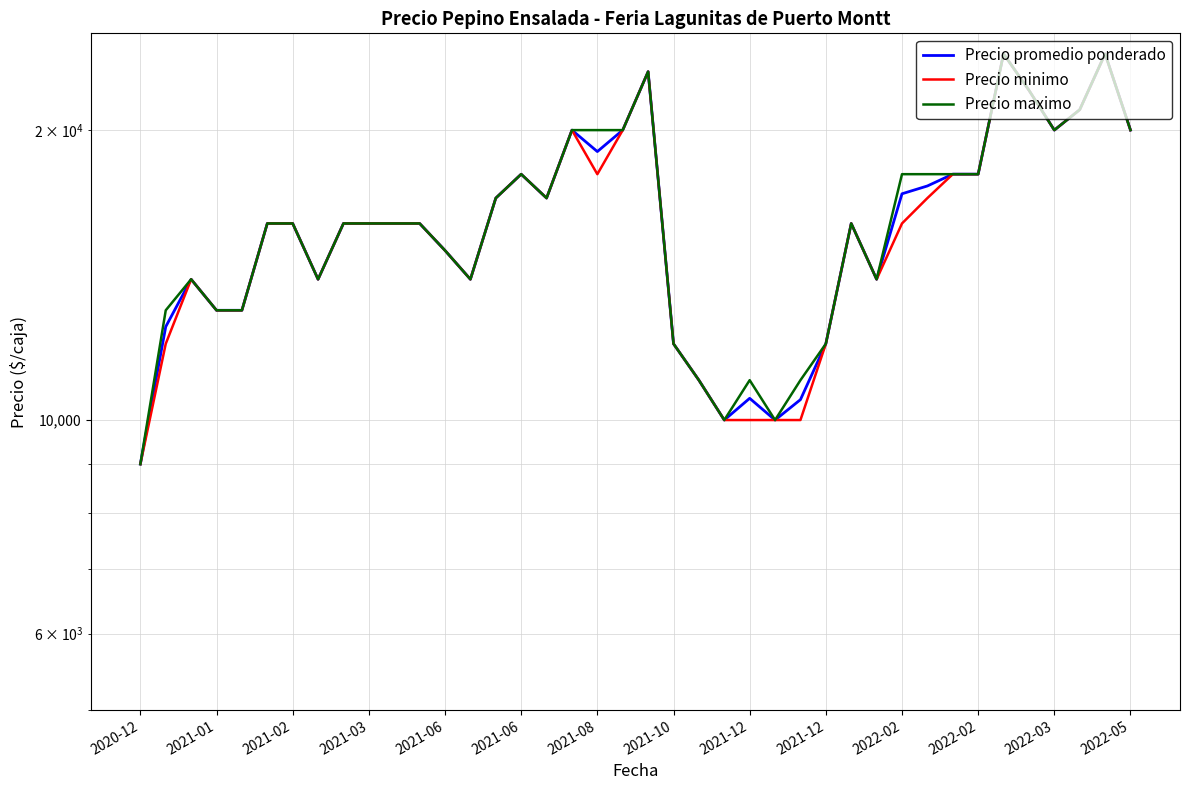

Is the value of Precio minimo at 2022-05 greater than the value of Precio promedio ponderado at 18?

No